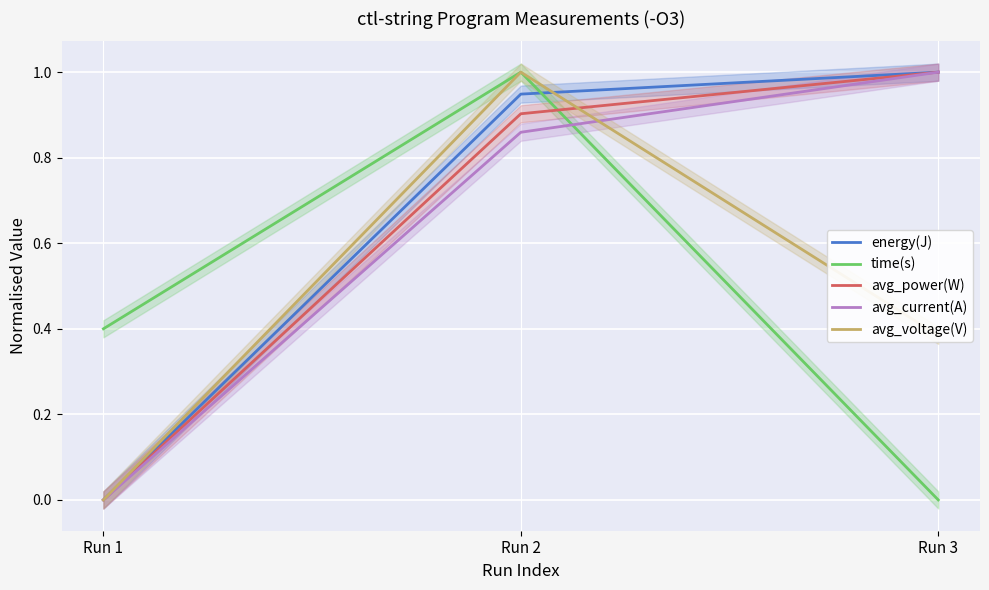

Rank the categories by energy(J) value from lowest to highest.

Run 1, Run 2, Run 3